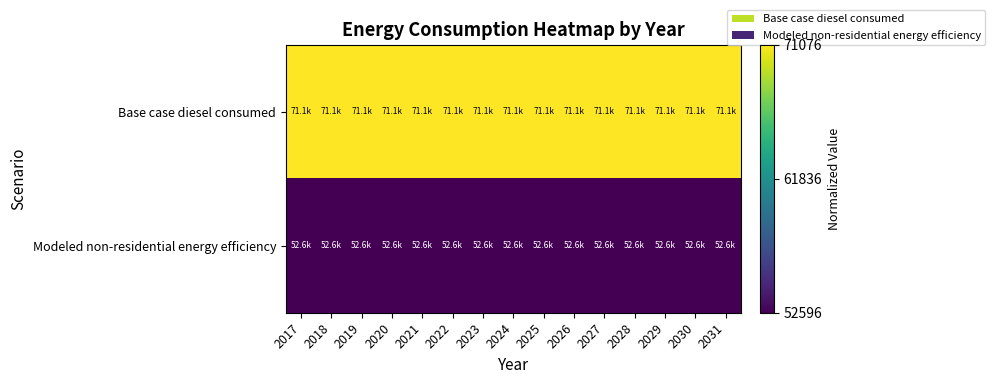

Which label corresponds to the smallest value in the chart?

2017